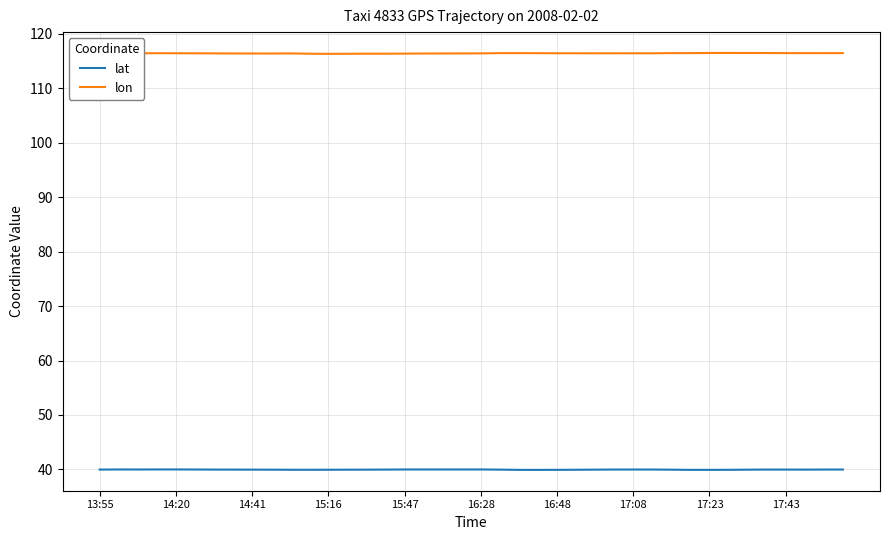

True or false: lat and lon cross at least once.

False